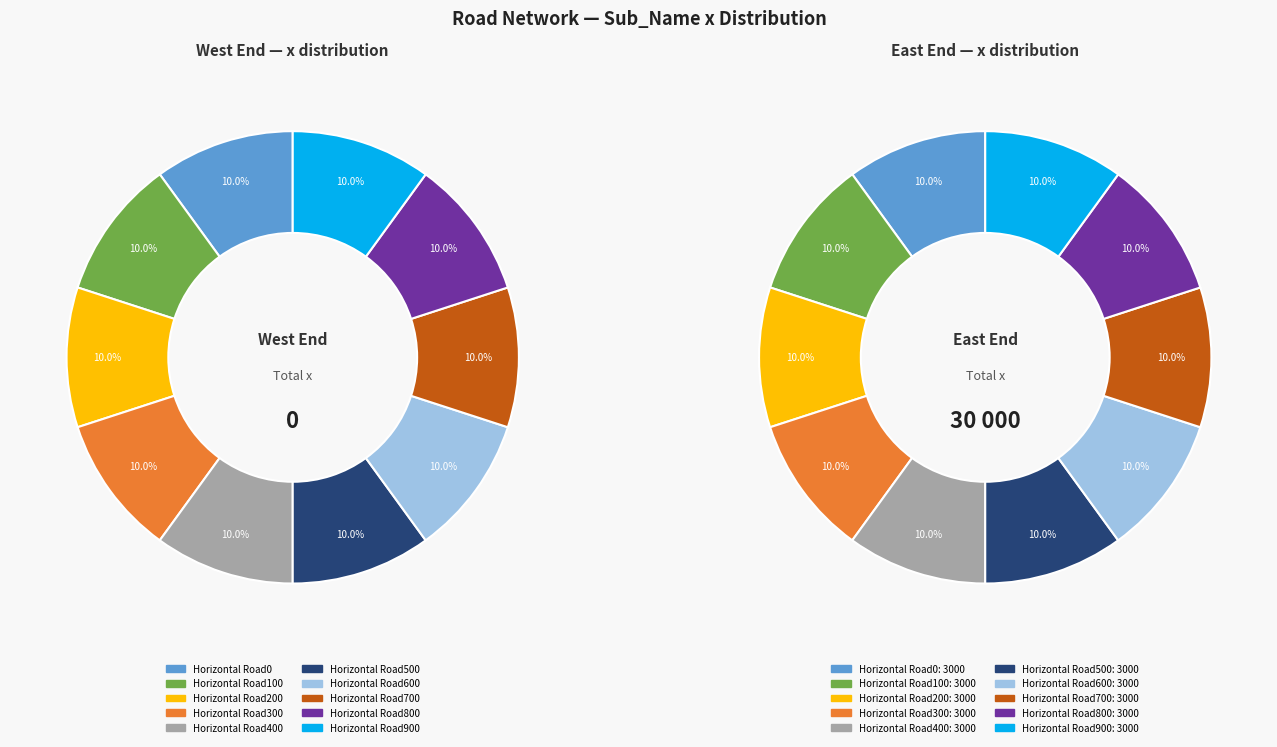

Rank the series at Horizontal Road300 from highest to lowest value.

East End, West End